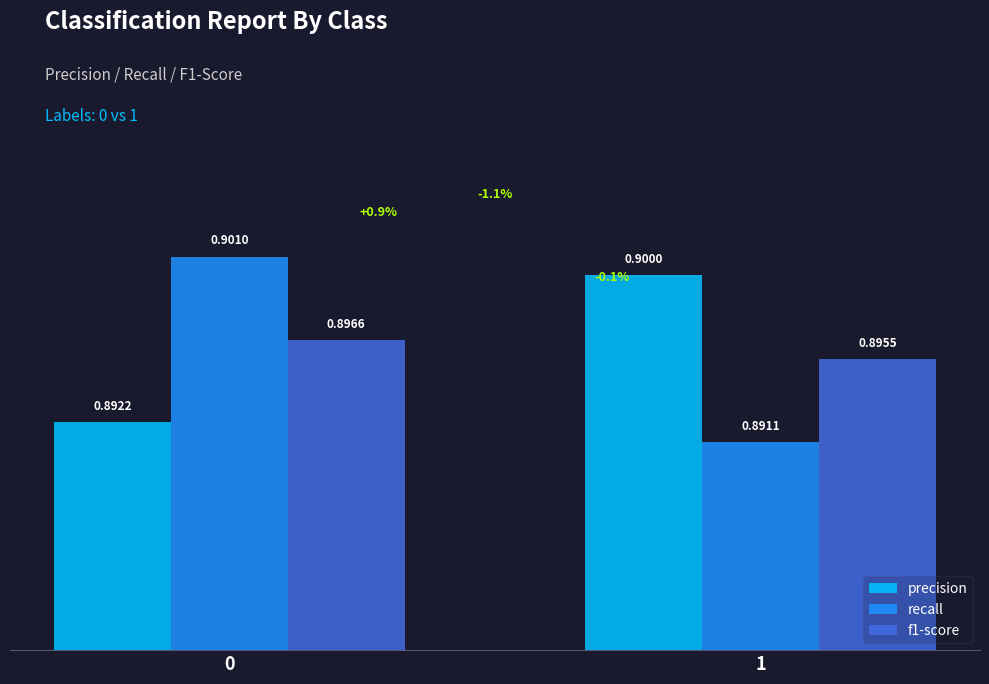

What is the smallest value displayed?

0.9